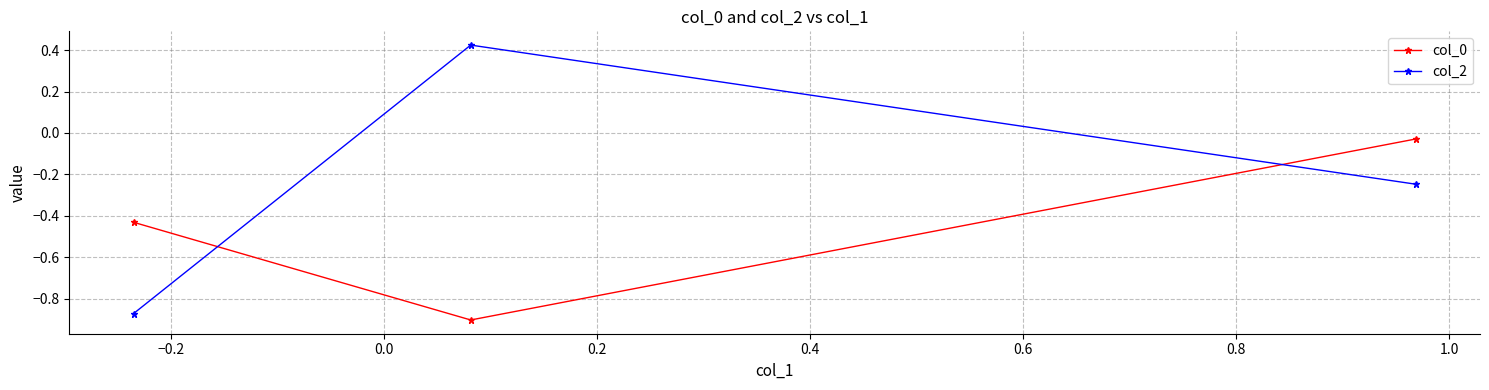

Which series has the largest range (max minus min)?

col_2